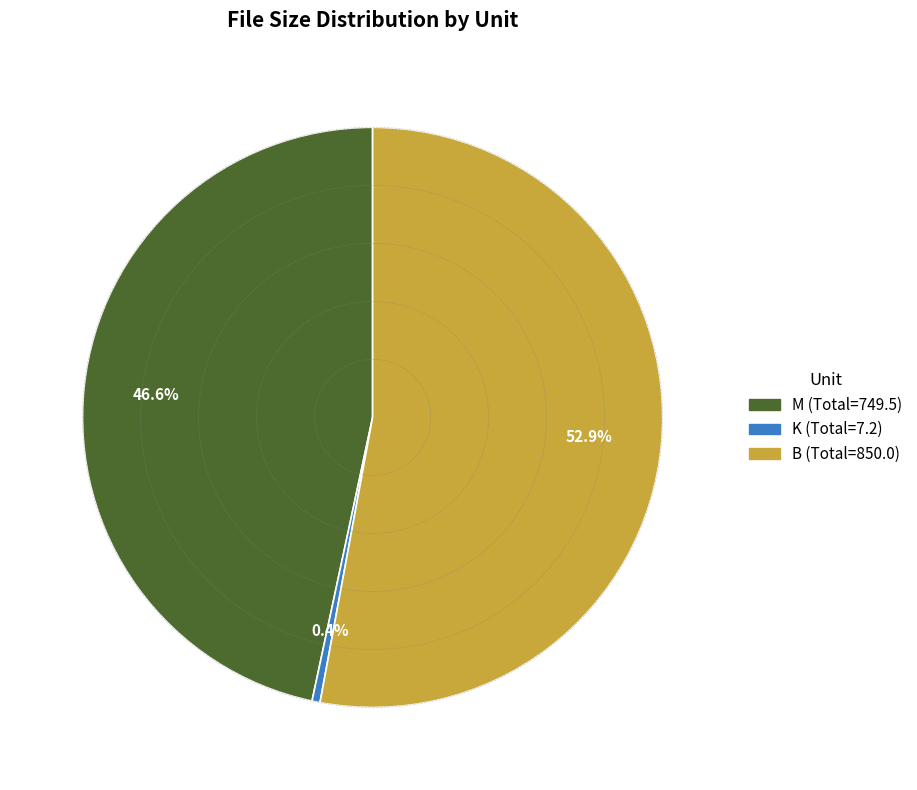

Rank the categories by value from highest to lowest.

B, M, K